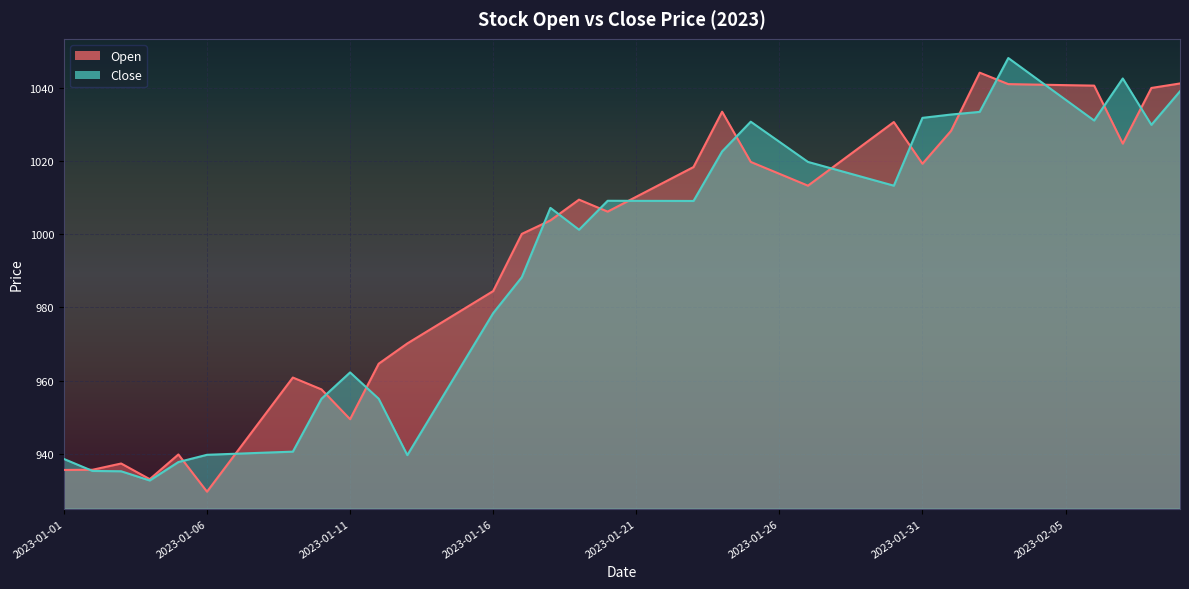

Where is the first local maximum for Open?

2023-01-03